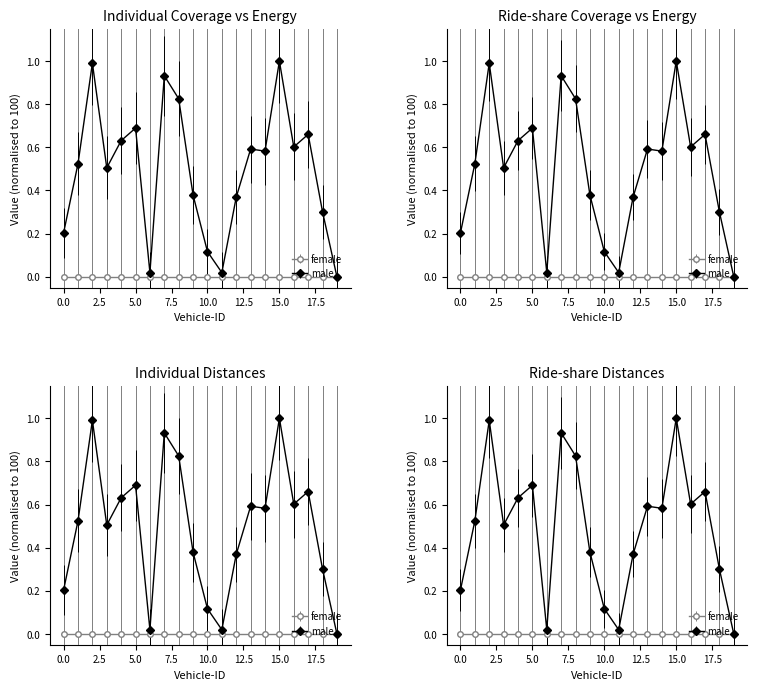

True or false: Ride-share Energy and Individual Energy intersect in this chart.

False